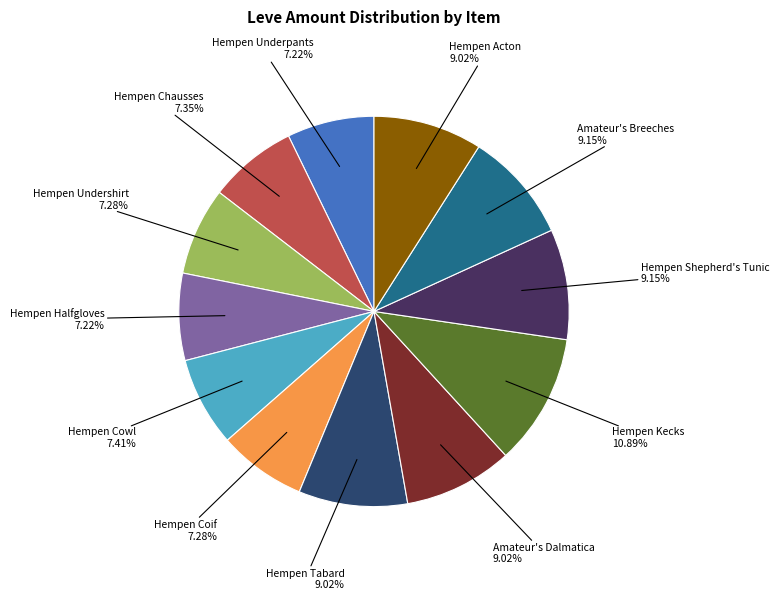

Is there a majority slice in this chart?

No